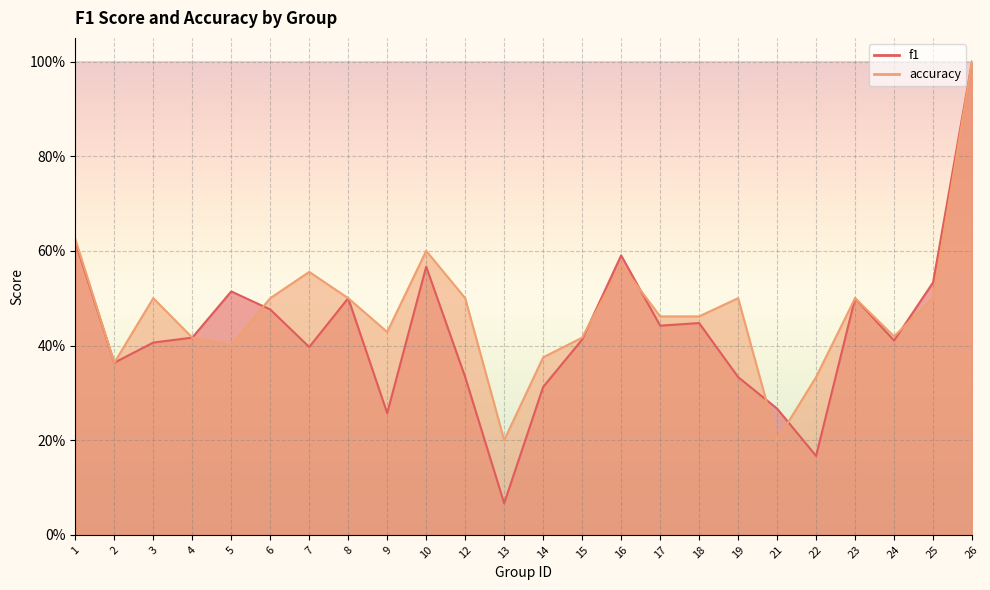

Is the value of accuracy at 12 greater than the value of f1 at 3?

Yes